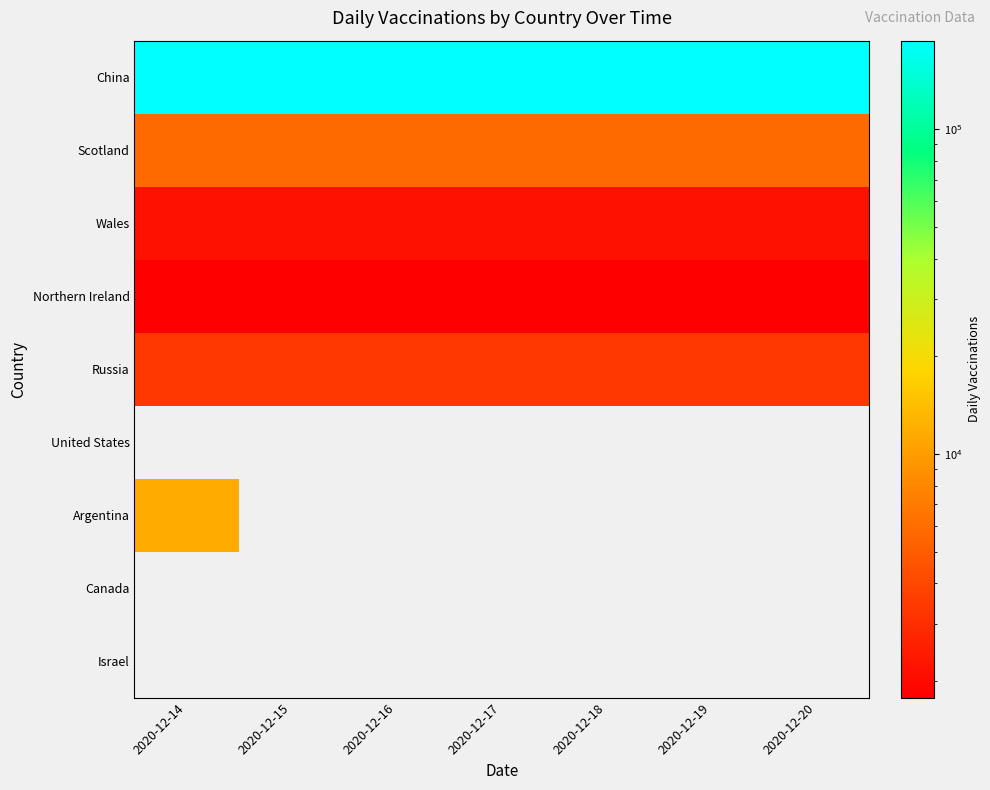

Rank the categories by Northern Ireland value from highest to lowest.

2020-12-14, 2020-12-15, 2020-12-16, 2020-12-17, 2020-12-18, 2020-12-19, 2020-12-20